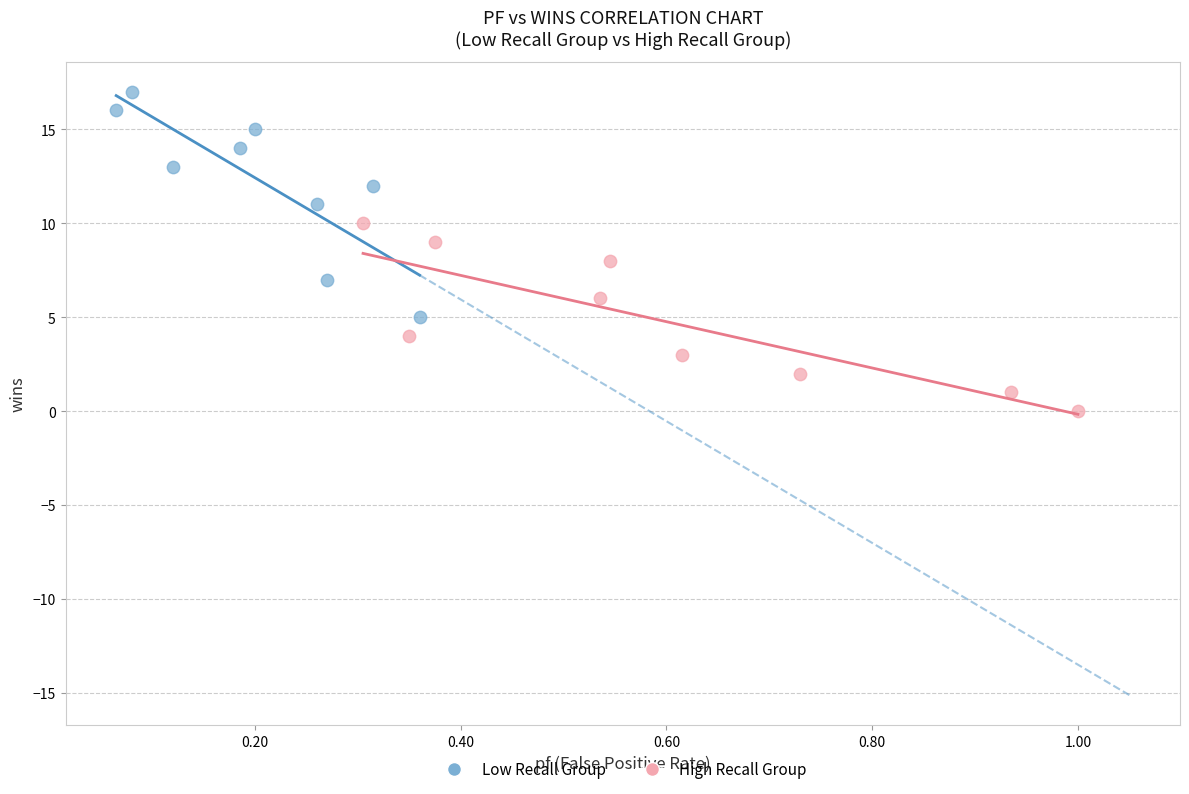

Which series has the widest spread of Y values?

Low Recall Group